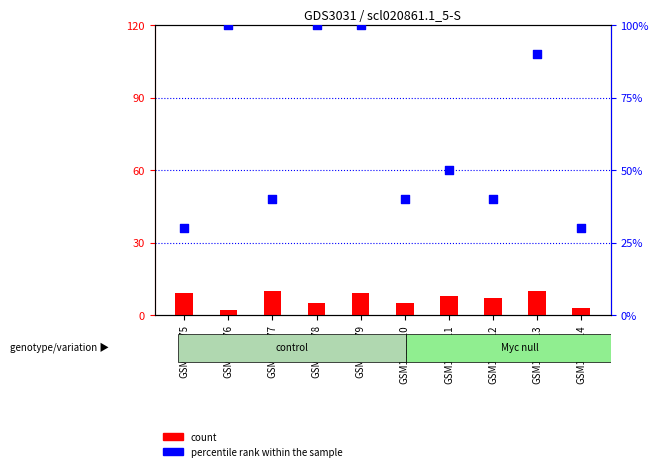

What are all the series names shown in the legend?

count, percentile rank within the sample